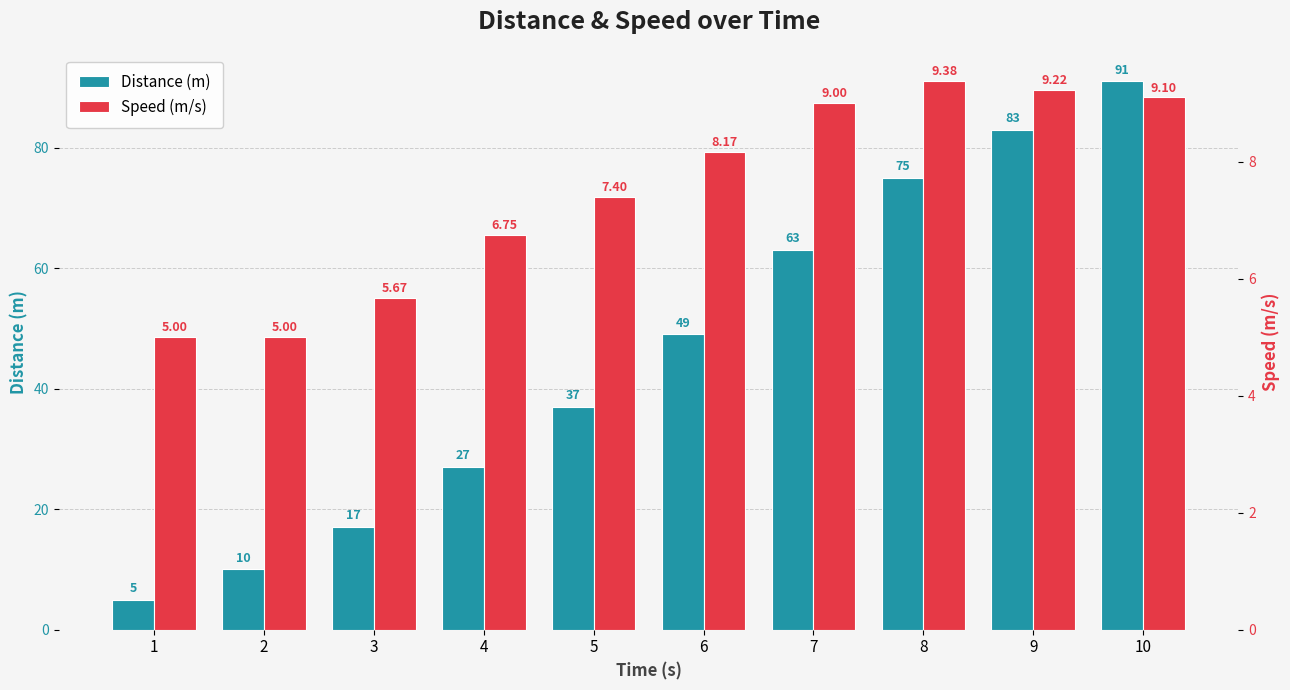

What is the difference between the maximum and second lowest values in the Distance (m) series?

81.0